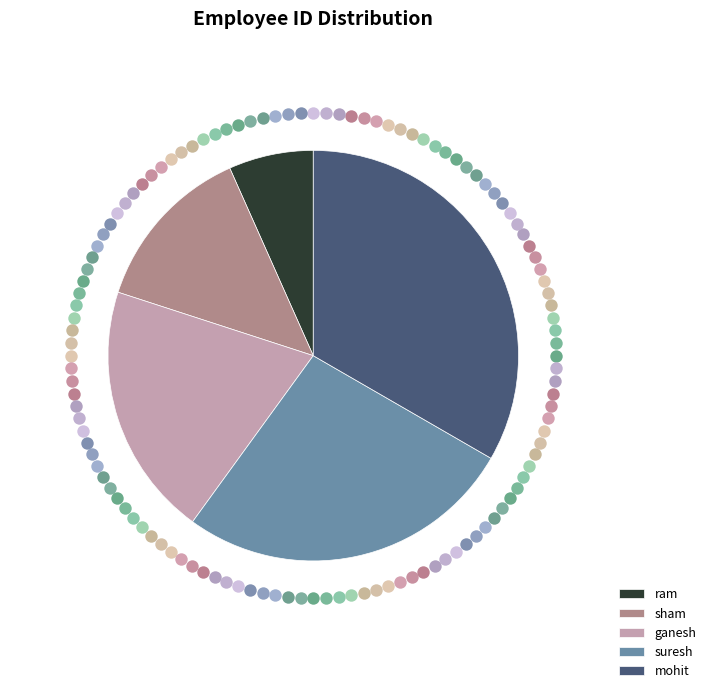

What percentage is the suresh slice, to the nearest percent?

27%